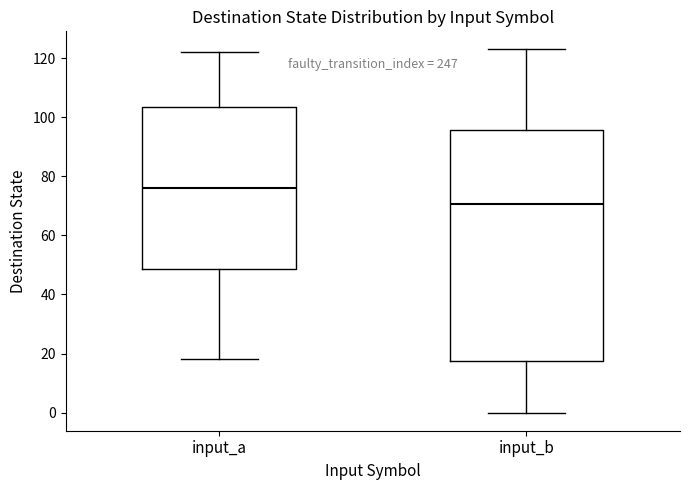

Reading left to right, read every box against the y-axis: the position of its median line, the range the box covers, and the ends of its whiskers. The values are not printed on the chart, so give them approximately, as read against the axis.

input_a: median 76, box 48 to 104, whiskers 18 to 122
input_b: median 70, box 18 to 96, whiskers 0 to 124